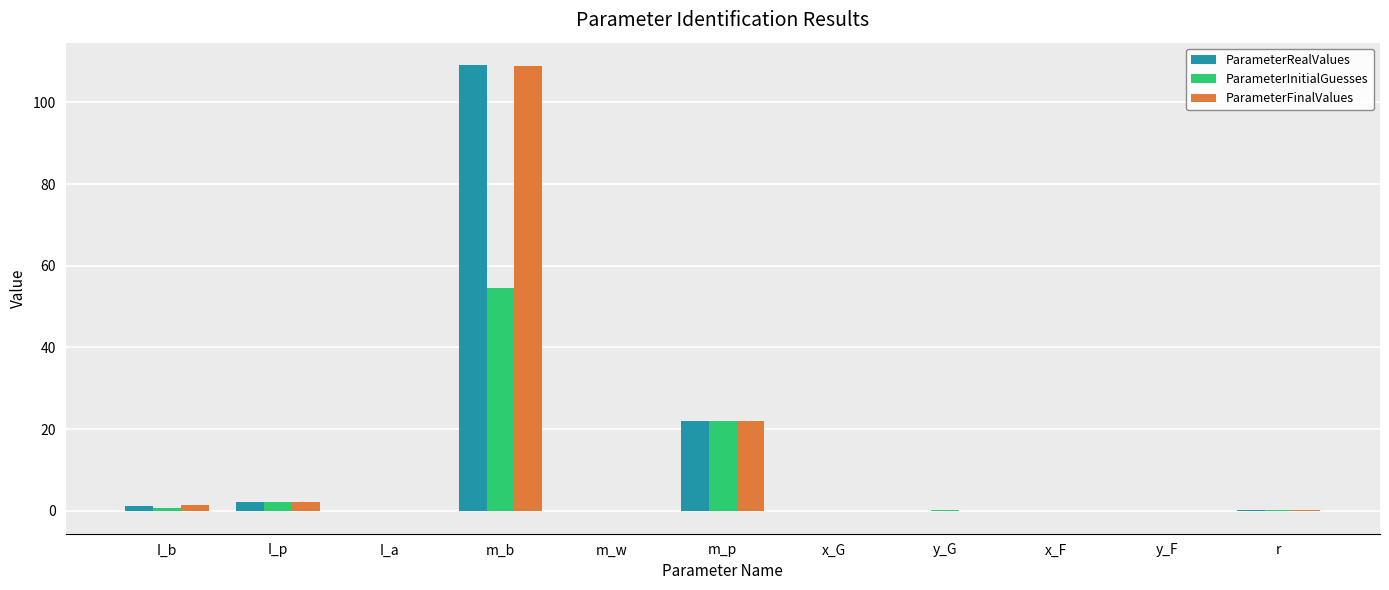

Which series changed the most between I_b and m_p?

ParameterInitialGuesses